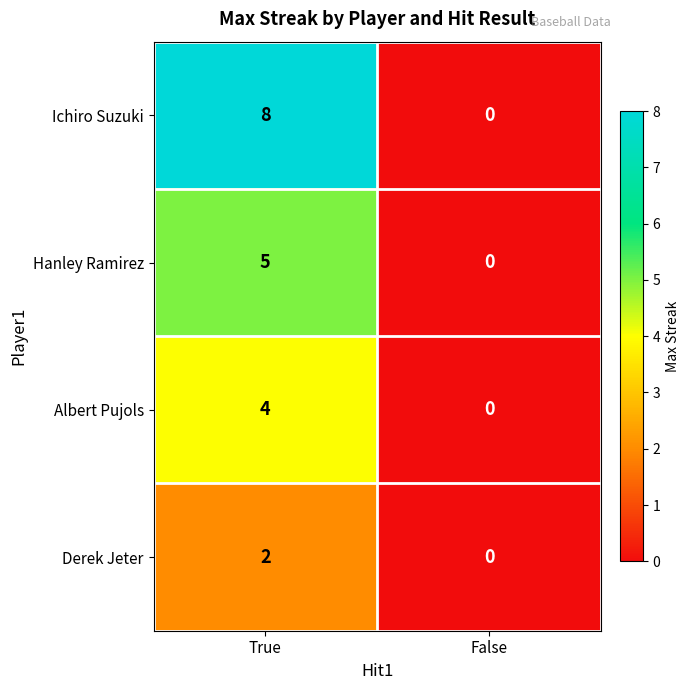

What is the sum of the Hanley Ramirez values at True and False?

5